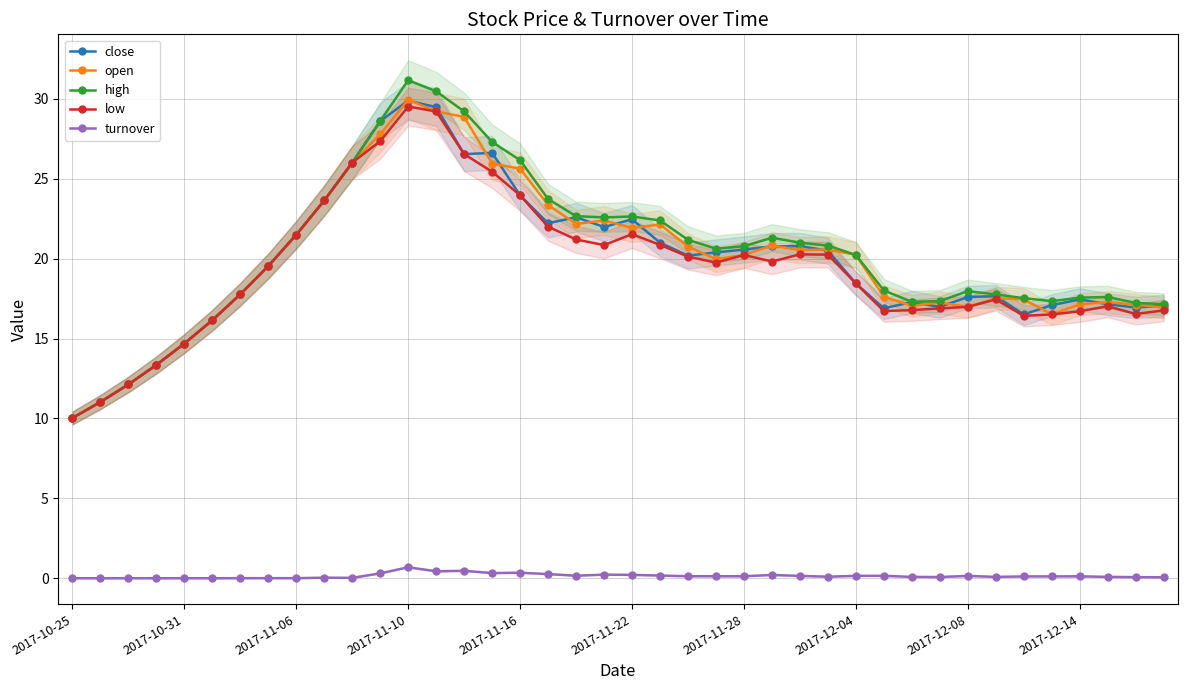

The value of open at 19 is 22.4. True or false?

True